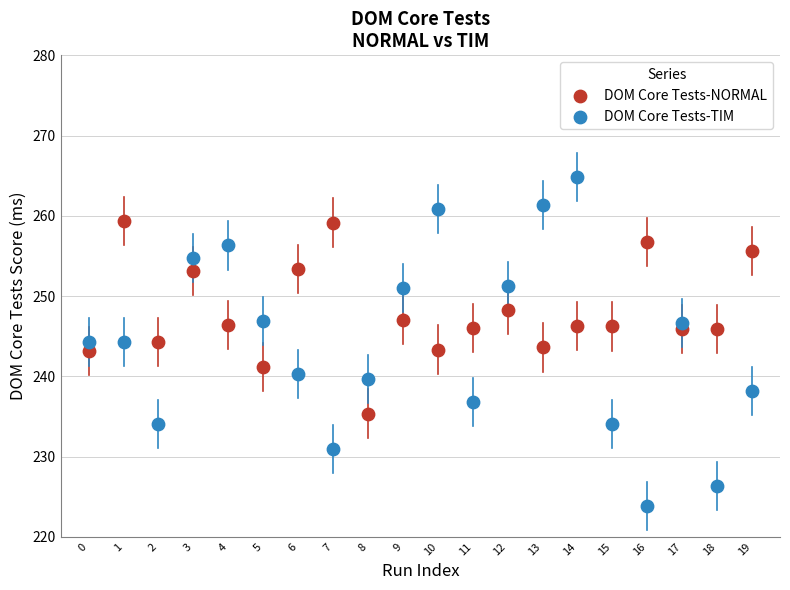

Which series contains the lowest Y value?

DOM Core Tests-TIM